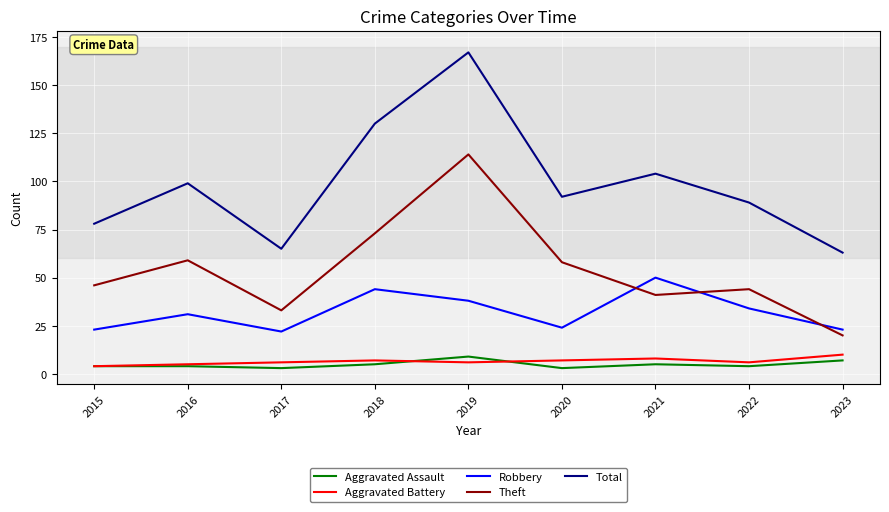

At which category is the sum across all series the highest?

2019